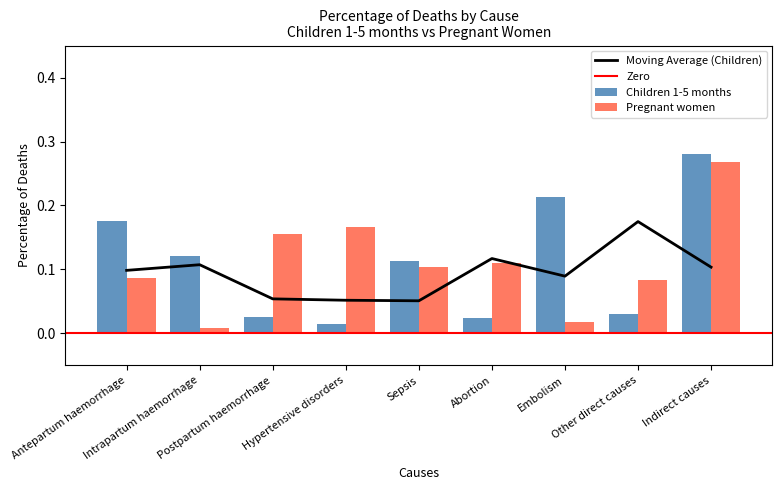

The Children 1-5 months series shows 0.1 at Other direct causes. True or false?

False